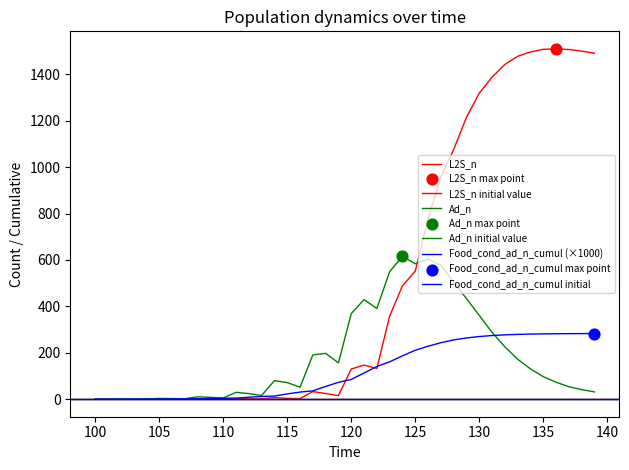

Which series reaches the minimum Y coordinate?

L2S_n